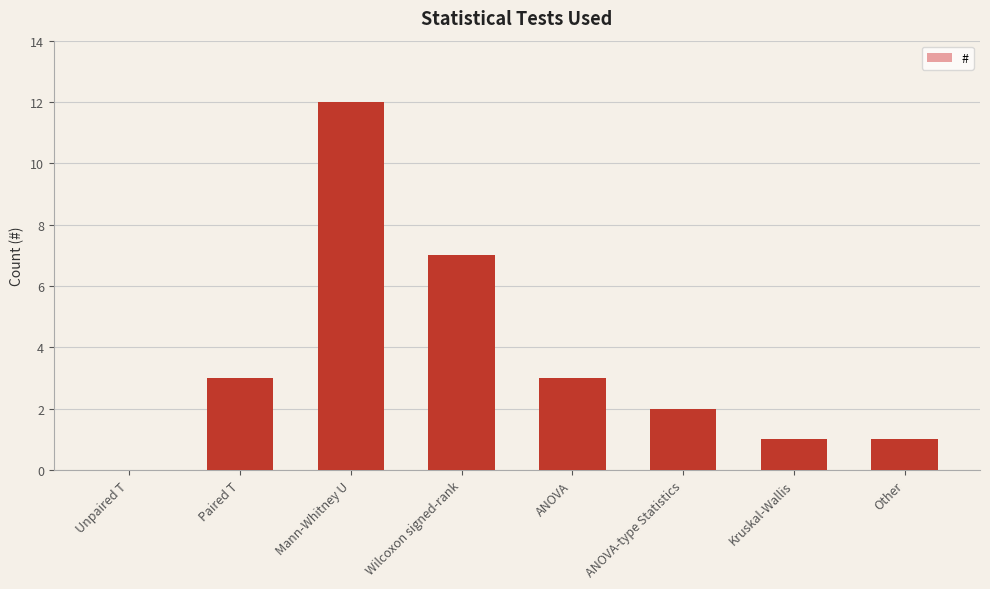

Reading right to left, list all the values displayed in this chart.

1	1	2	3	7	12	3	0